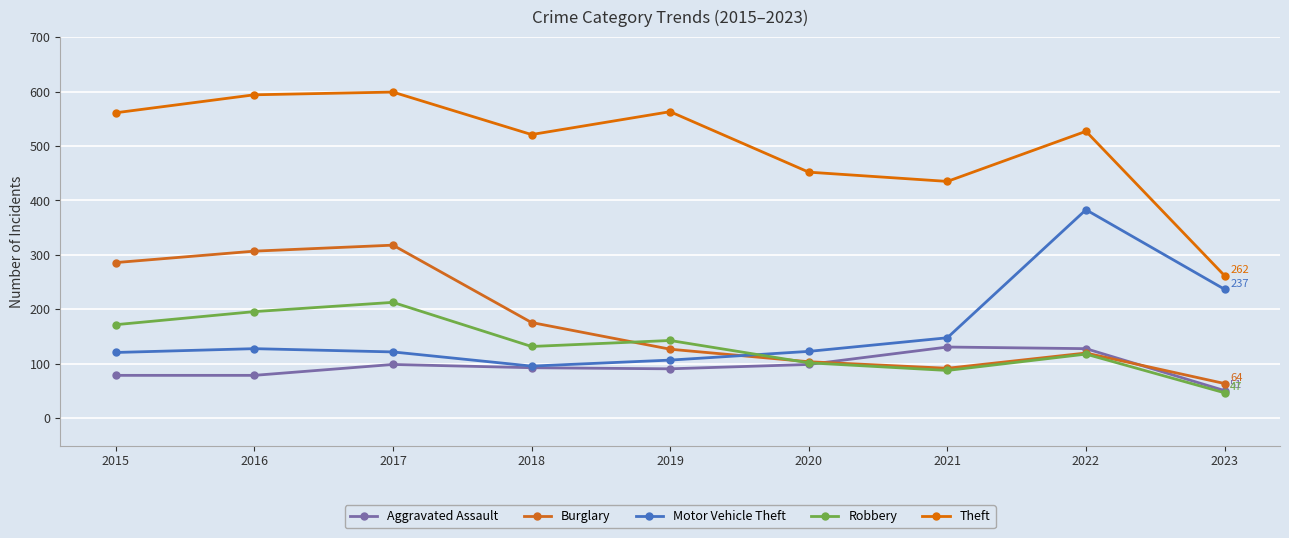

What is the minimum value for Aggravated Assault?

51